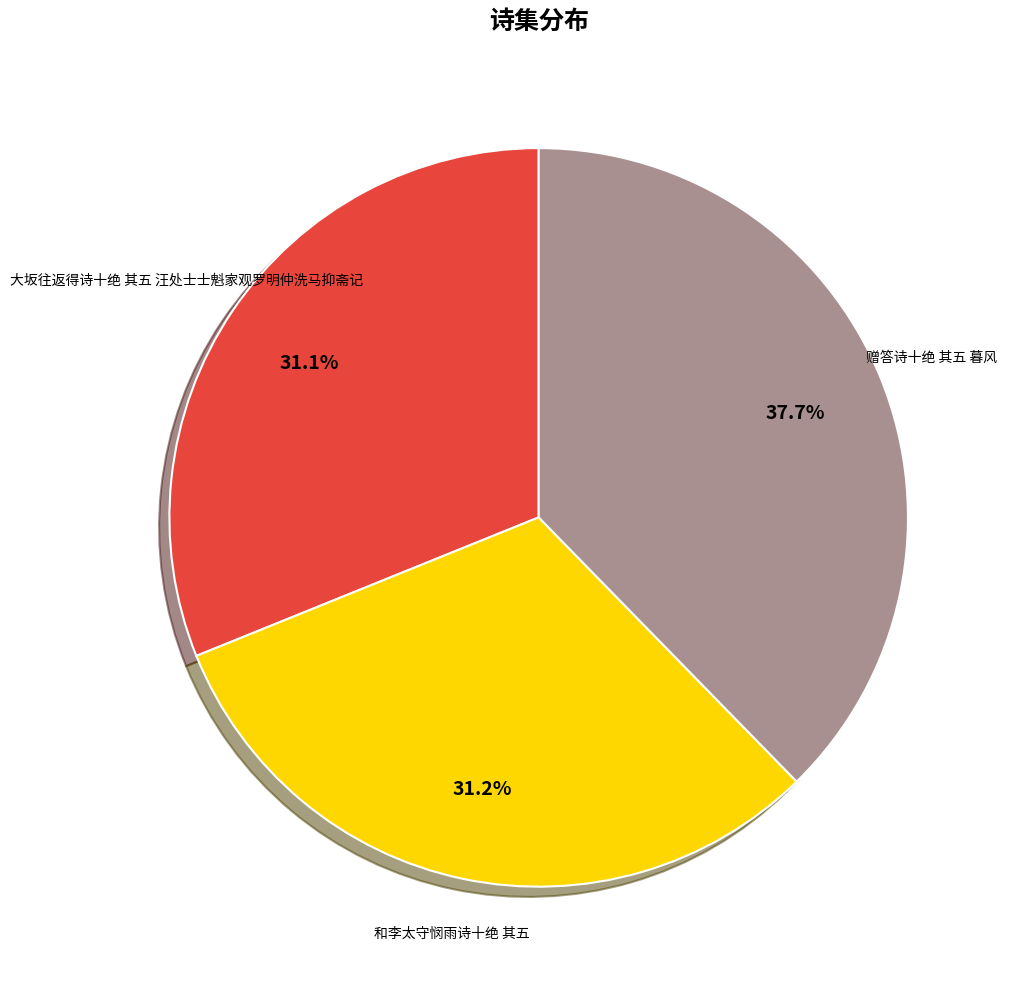

Is there a majority slice in this chart?

No